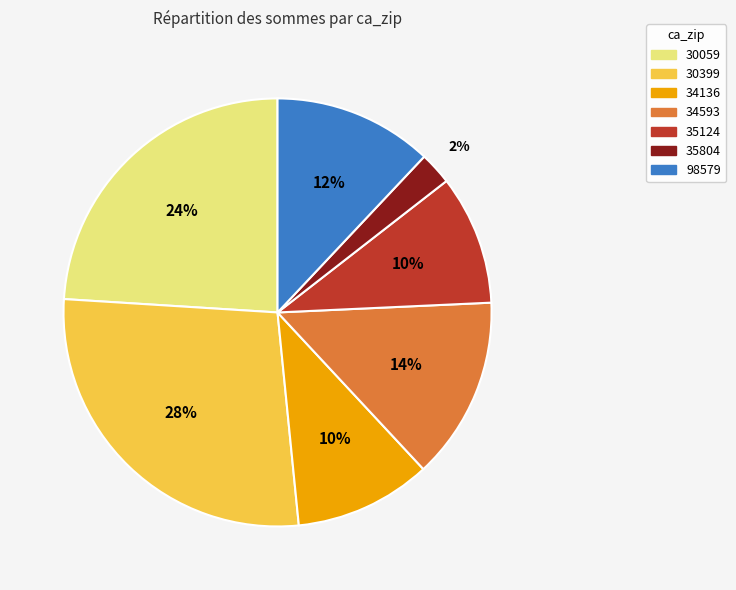

Is it true that 35124 is 1% of the pie?

False